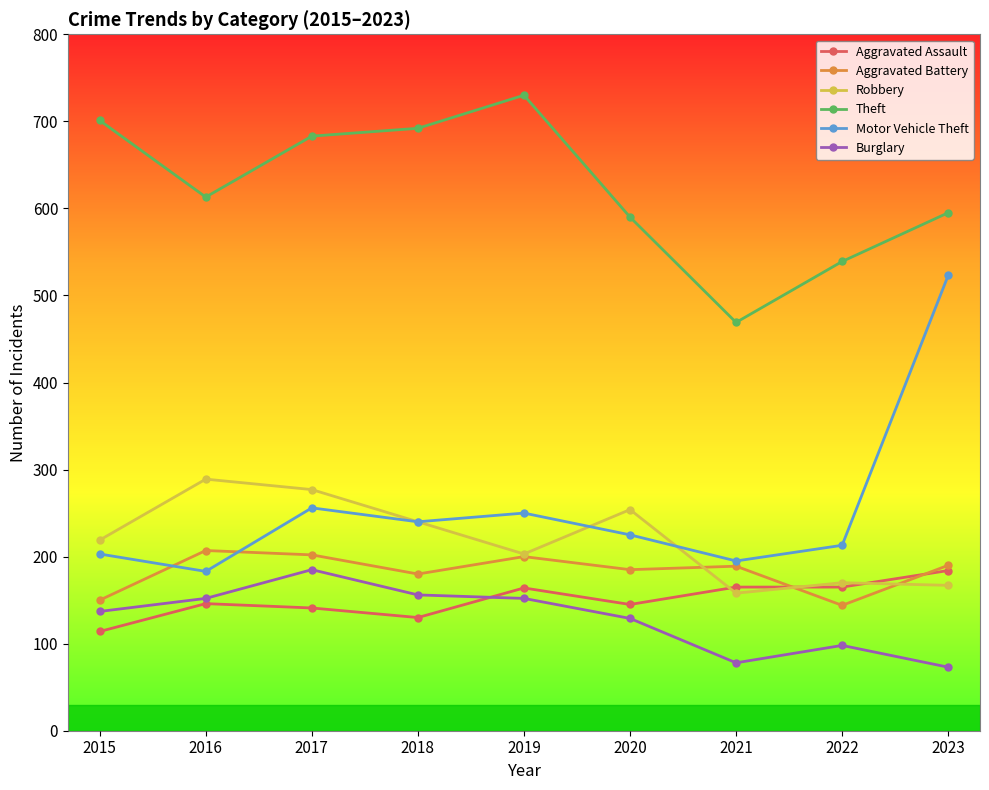

At which label does Theft first exceed 613?

2015